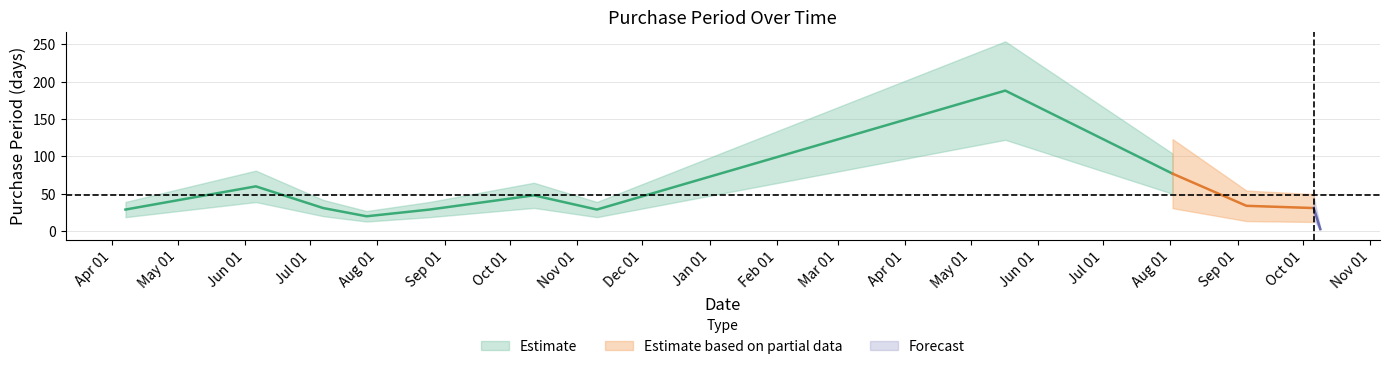

List the labels in order of value, largest first.

2017-05-17, 2017-08-02, 2016-06-06, 2016-10-12, 2017-09-05, 2016-07-07, 2017-10-06, 2016-04-07, 2016-08-25, 2016-11-10, 2016-07-27, 2017-10-09